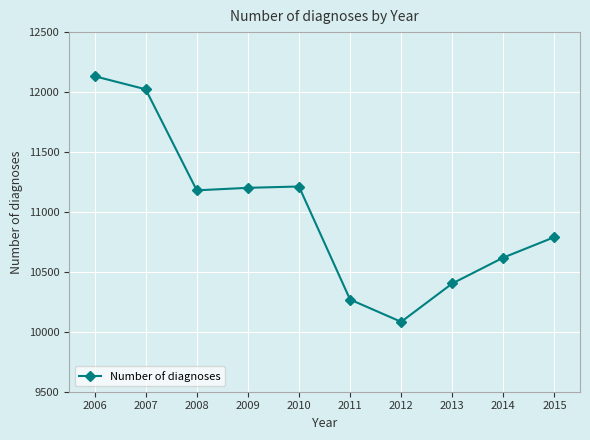

How many interior local valleys (lower than both neighbors) does the data have?

2